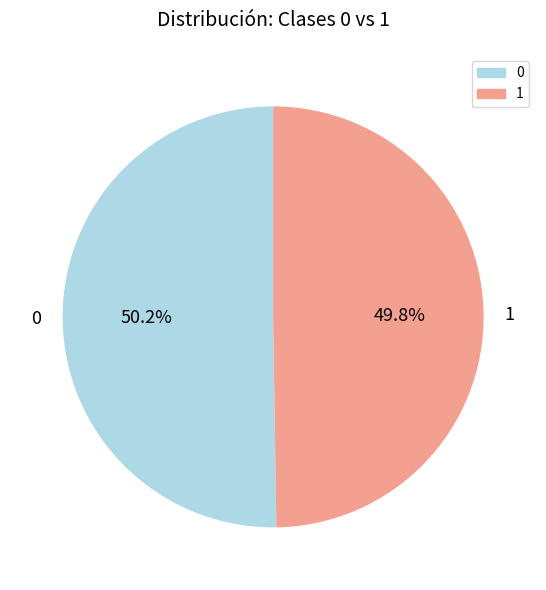

Approximately how many times larger is the value at 1 compared to 0?

1.0